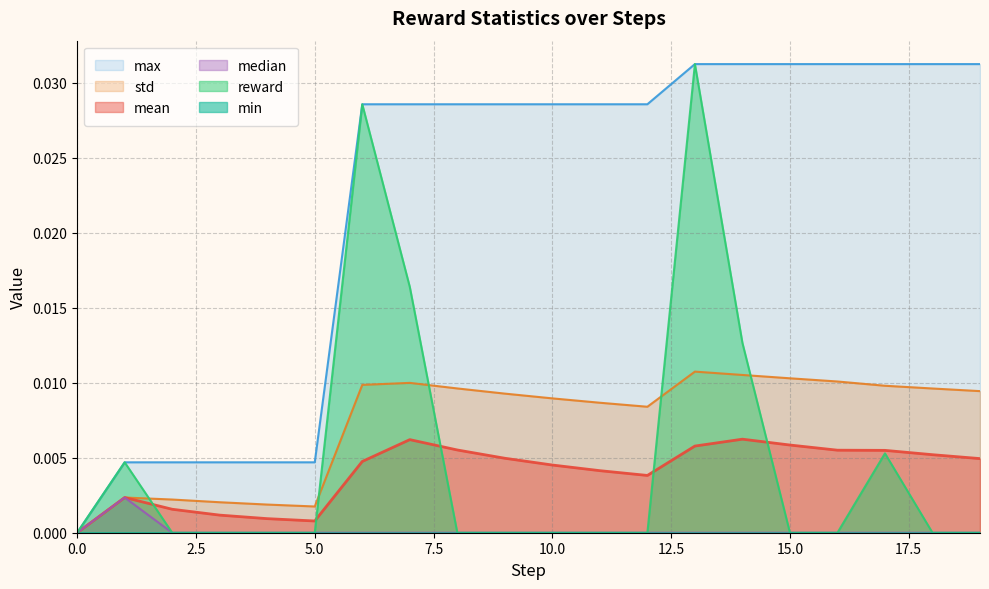

The std series shows 0.0 at 19. True or false?

False